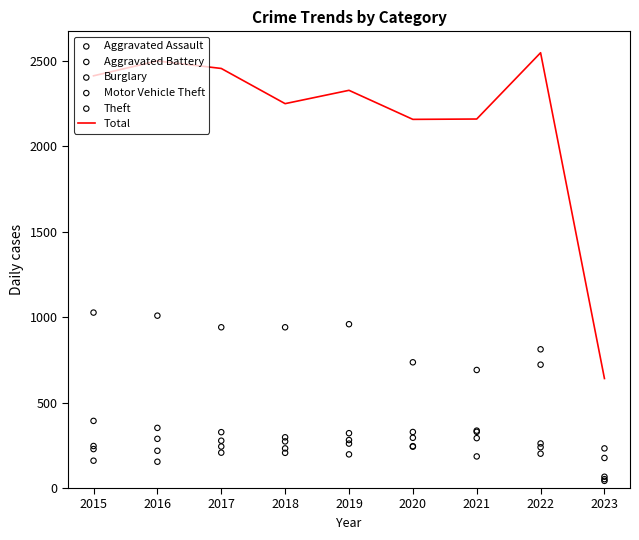

At how many categories does at least one series exceed 2259?

5